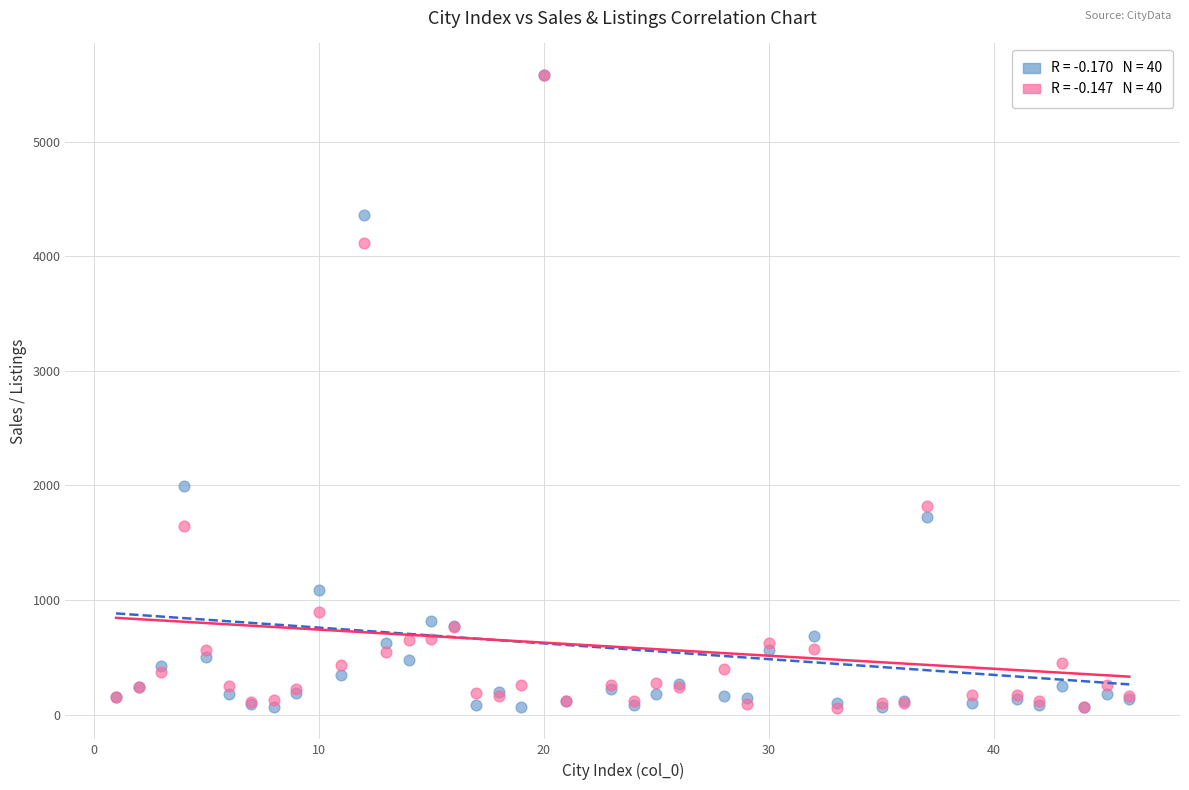

Across all series, what Y value is closest to 2821?

1996.7